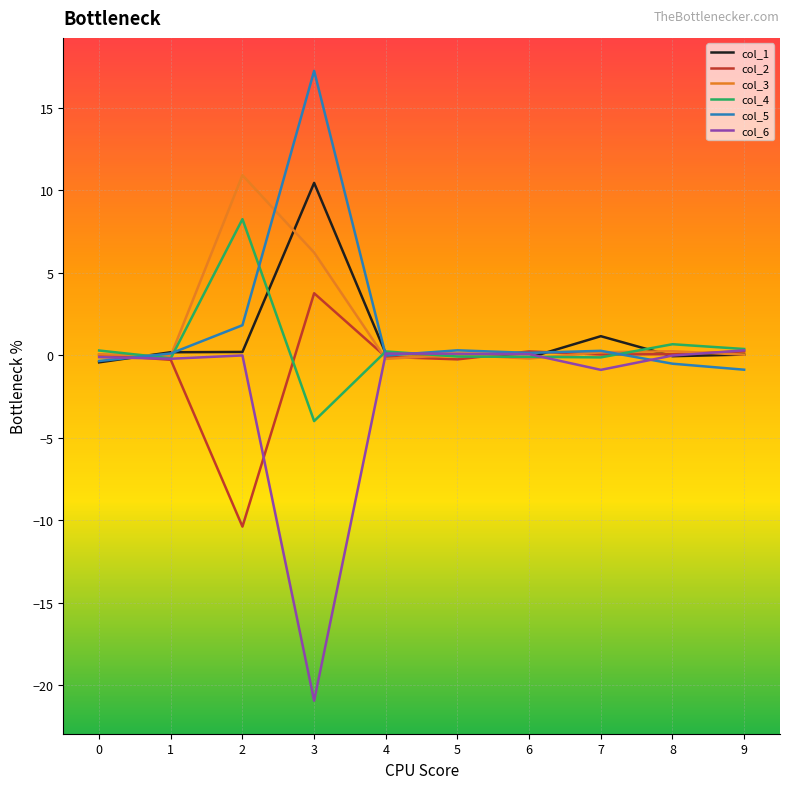

The value of col_5 at 9 is -0.9. True or false?

True